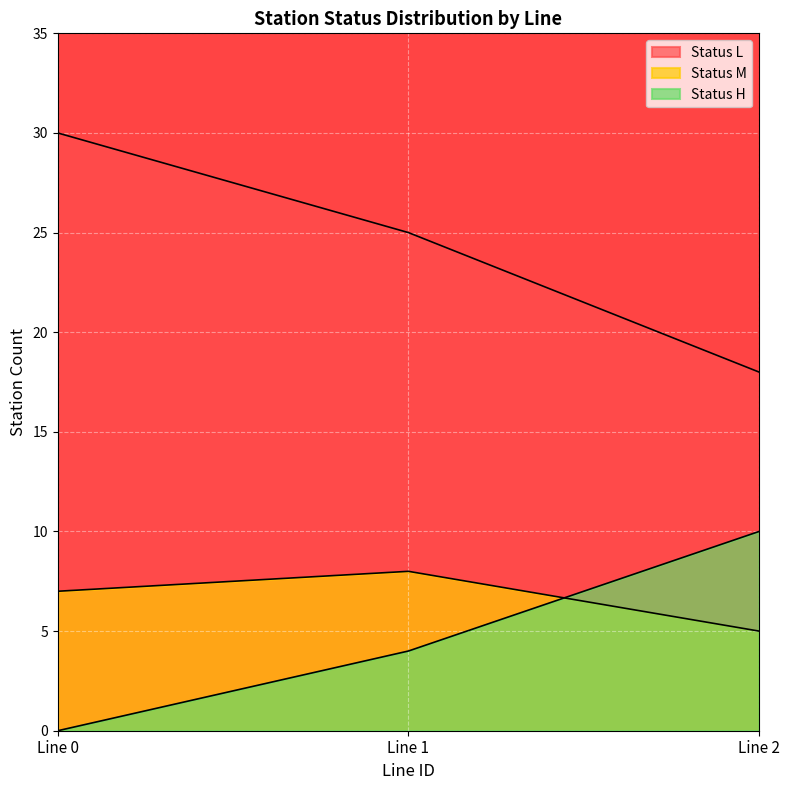

How many series are shown in this chart?

3